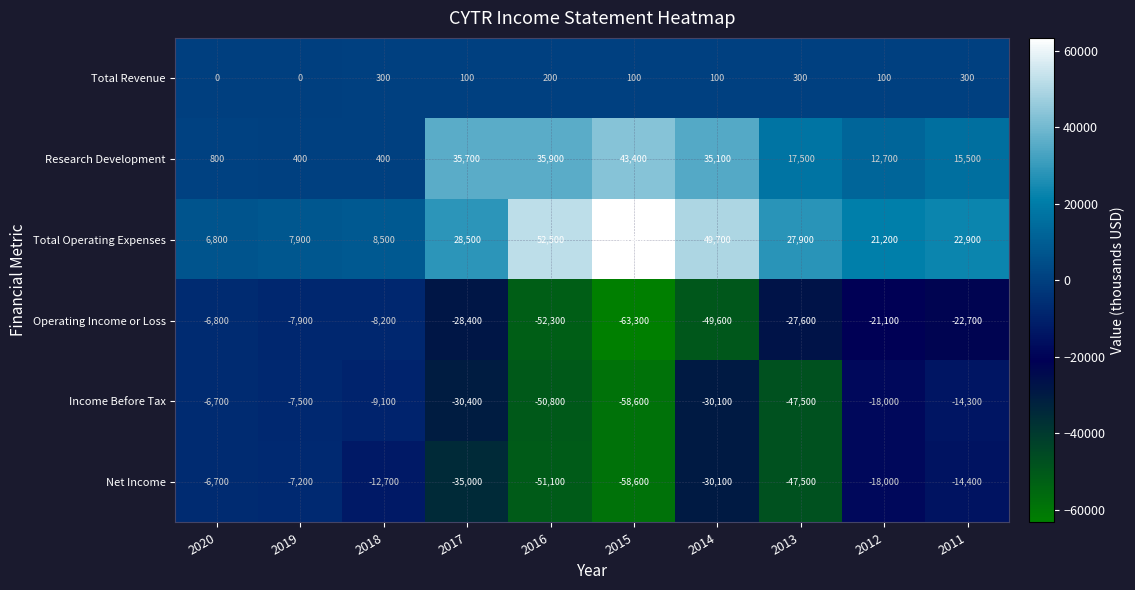

Which label corresponds to the smallest value in the chart?

2015